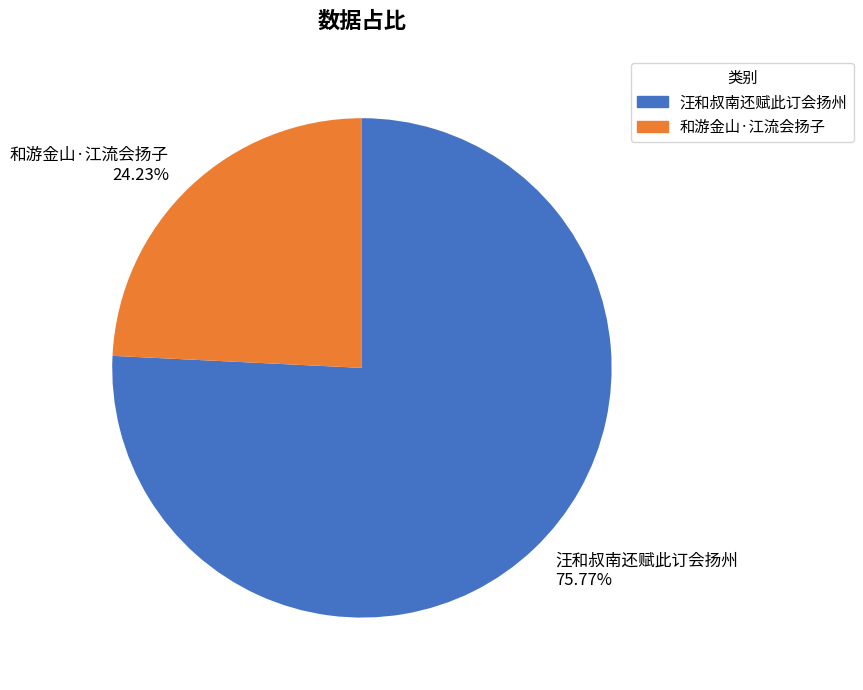

To the nearest percent, what is the average slice percentage?

50%